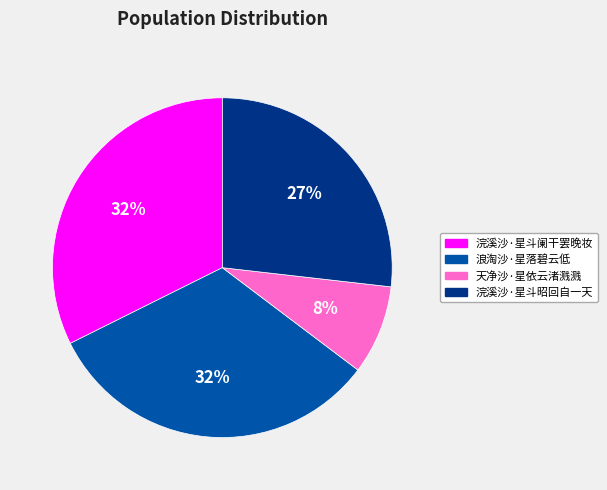

Does 浪淘沙·星落碧云低 represent more than half of the total?

No